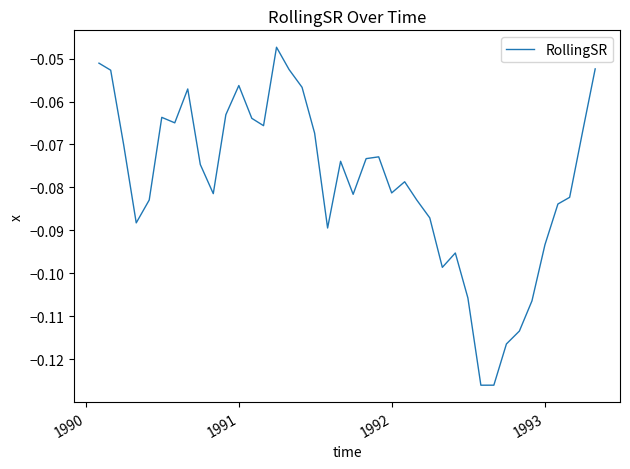

How many lines are shown in the chart?

1